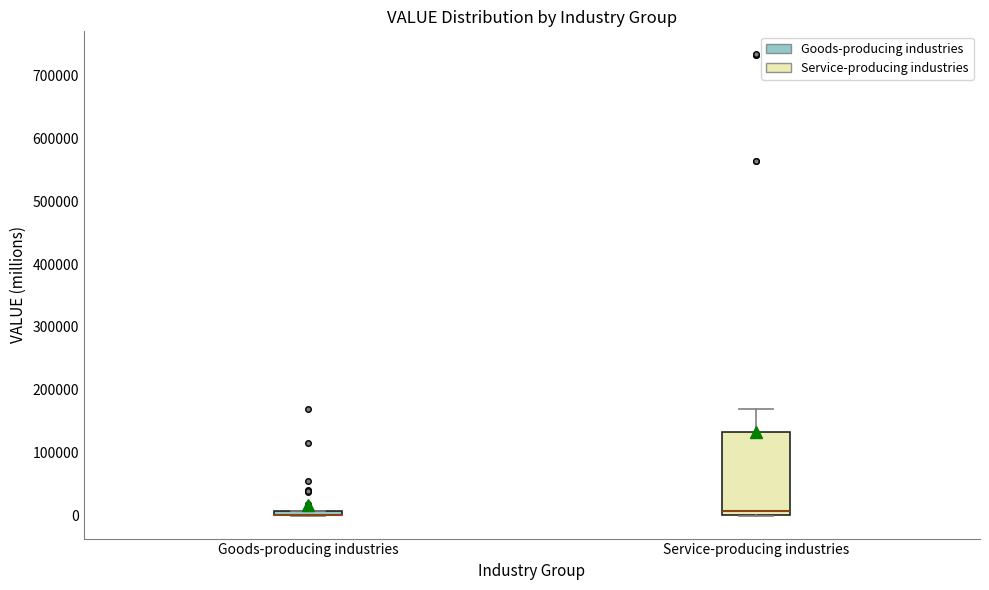

Where is the lower edge of the box for Goods-producing industries on the y-axis? The values are not printed on the chart, so give them approximately, as read against the axis.

0